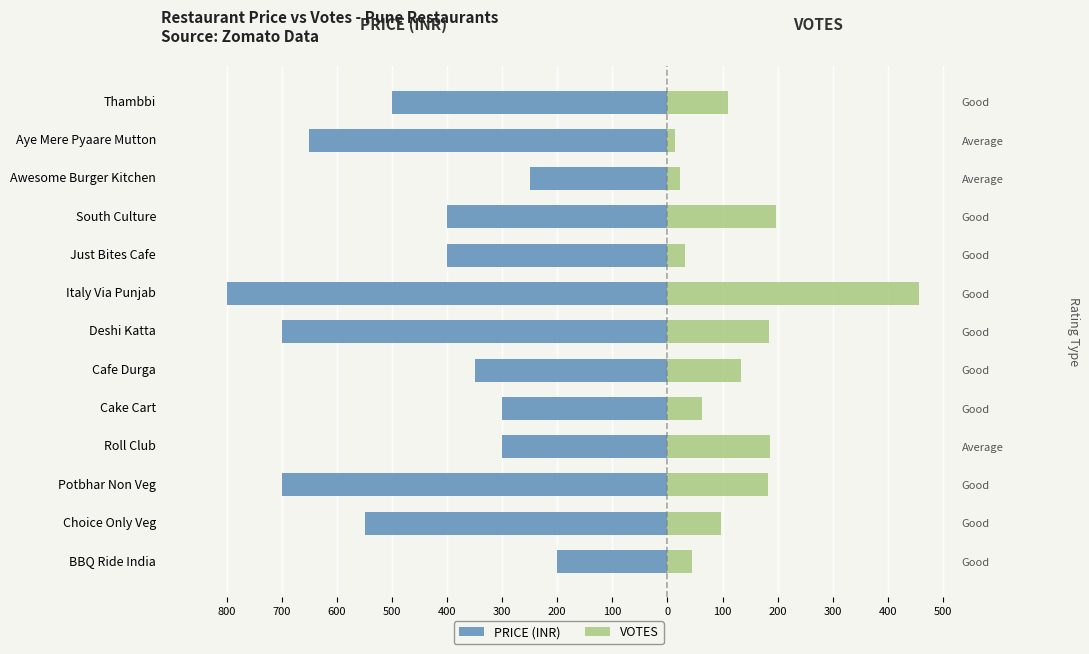

What value does the PRICE (INR) series have at Aye Mere Pyaare Mutton, to the nearest 50?

-650